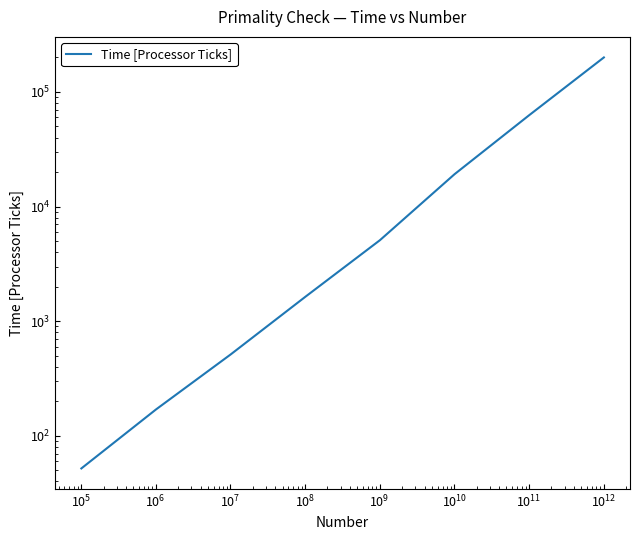

Is this an area chart (filled region under the line)?

No